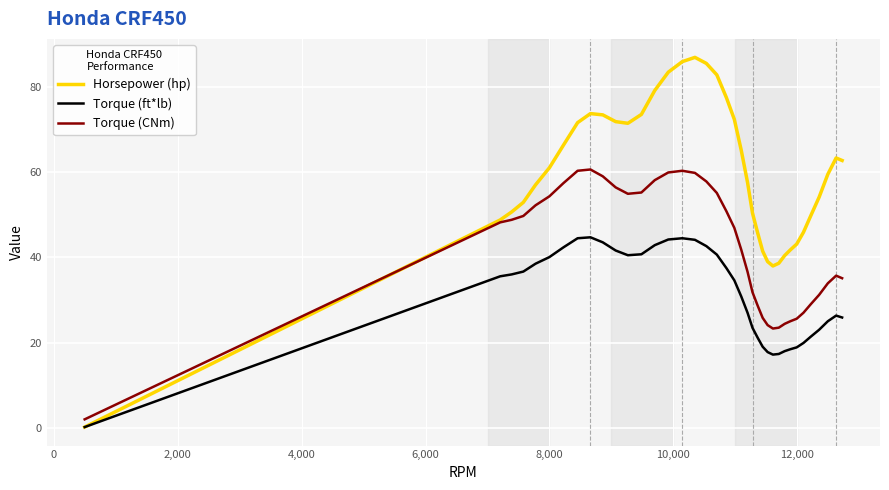

Rank the series by their average value, from lowest to highest.

Torque (ft*lb), Torque (CNm), Horsepower (hp)